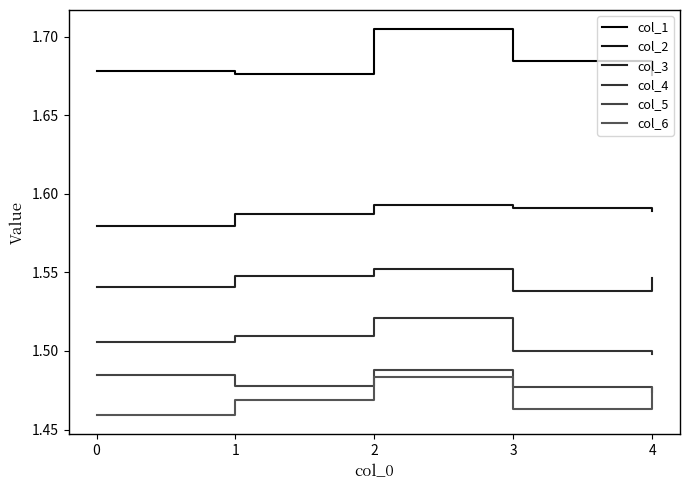

True or false: col_4 has more than 1 interior local peaks.

False